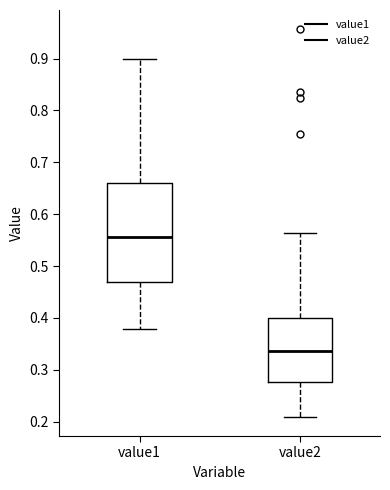

Which box is the tallest, from its lower edge to its upper edge?

value1